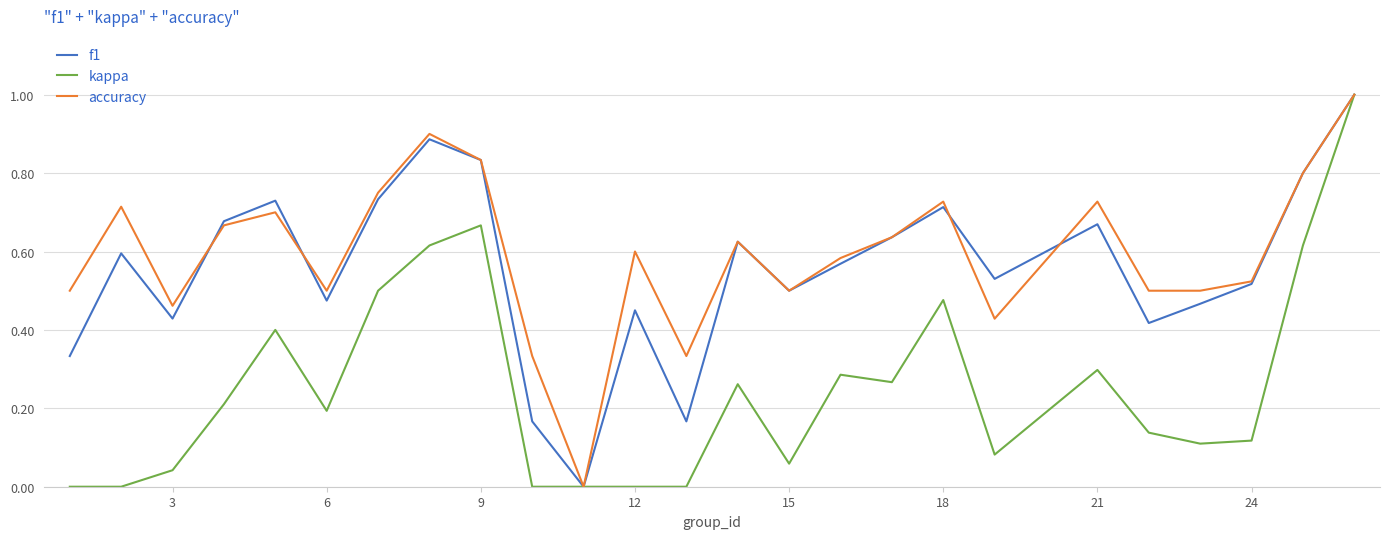

What is the maximum value for f1?

1.0